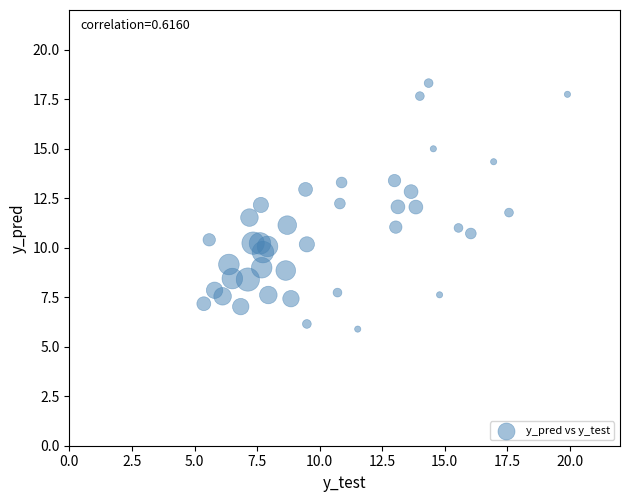

What is the range of Y values (max minus min)?

12.4